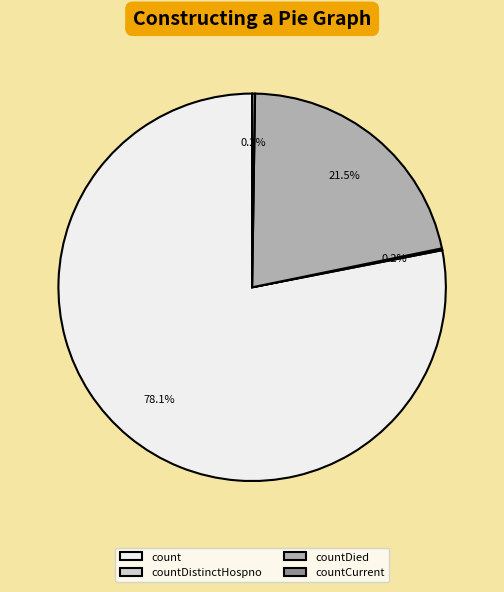

Does countDied represent more than half of the total?

No